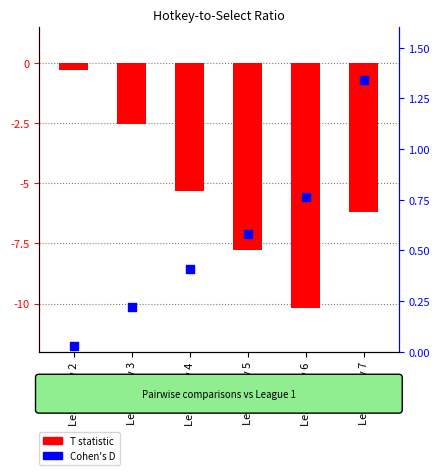

Is the value of T statistic at League 1 v 3 greater than the value of Cohen's D at League 1 v 3?

No